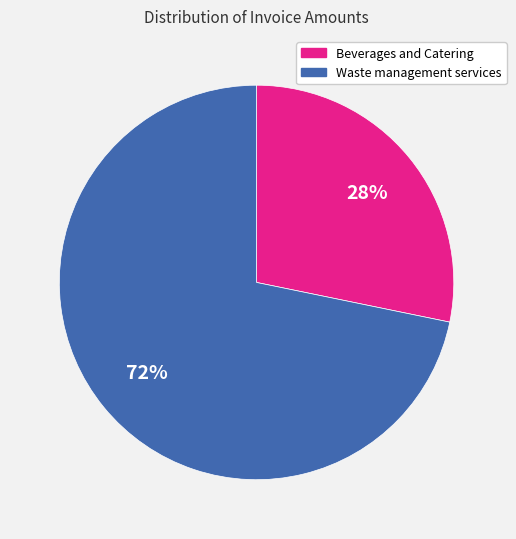

What is the smallest slice in the pie chart?

Beverages and Catering